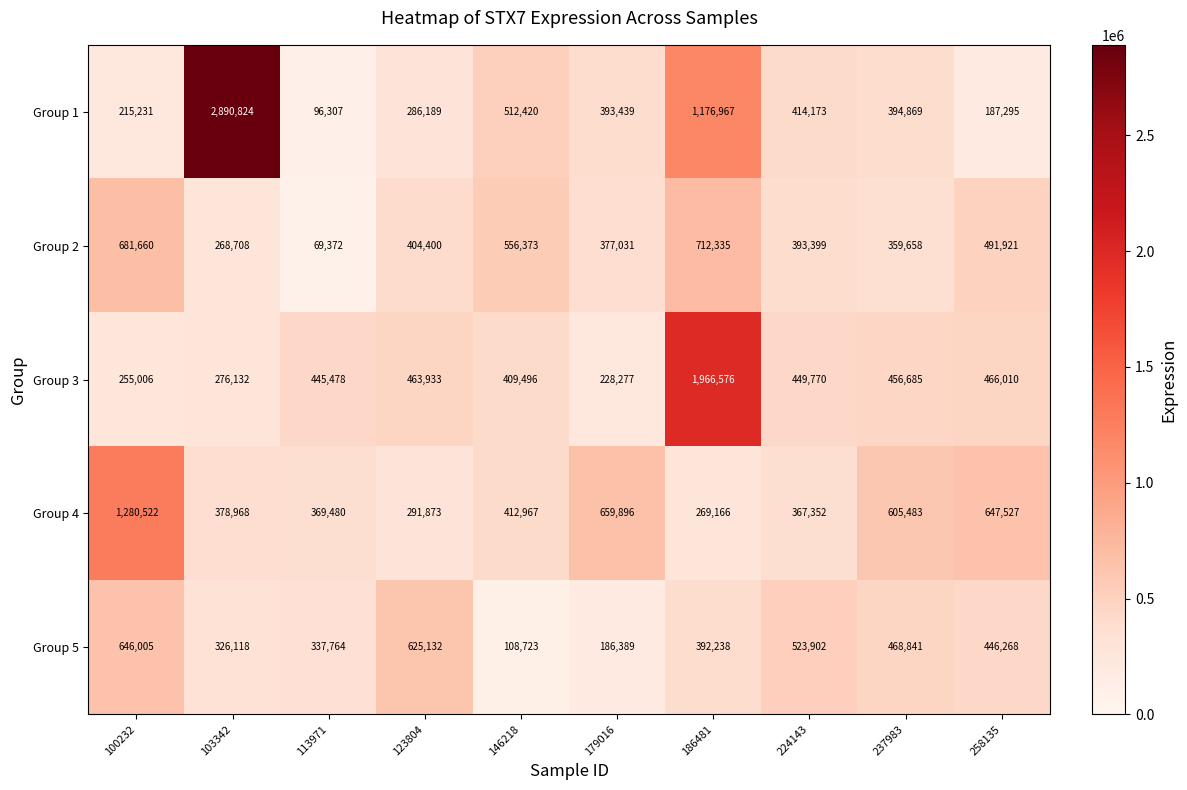

What is the total value across all series at 237983?

2285536